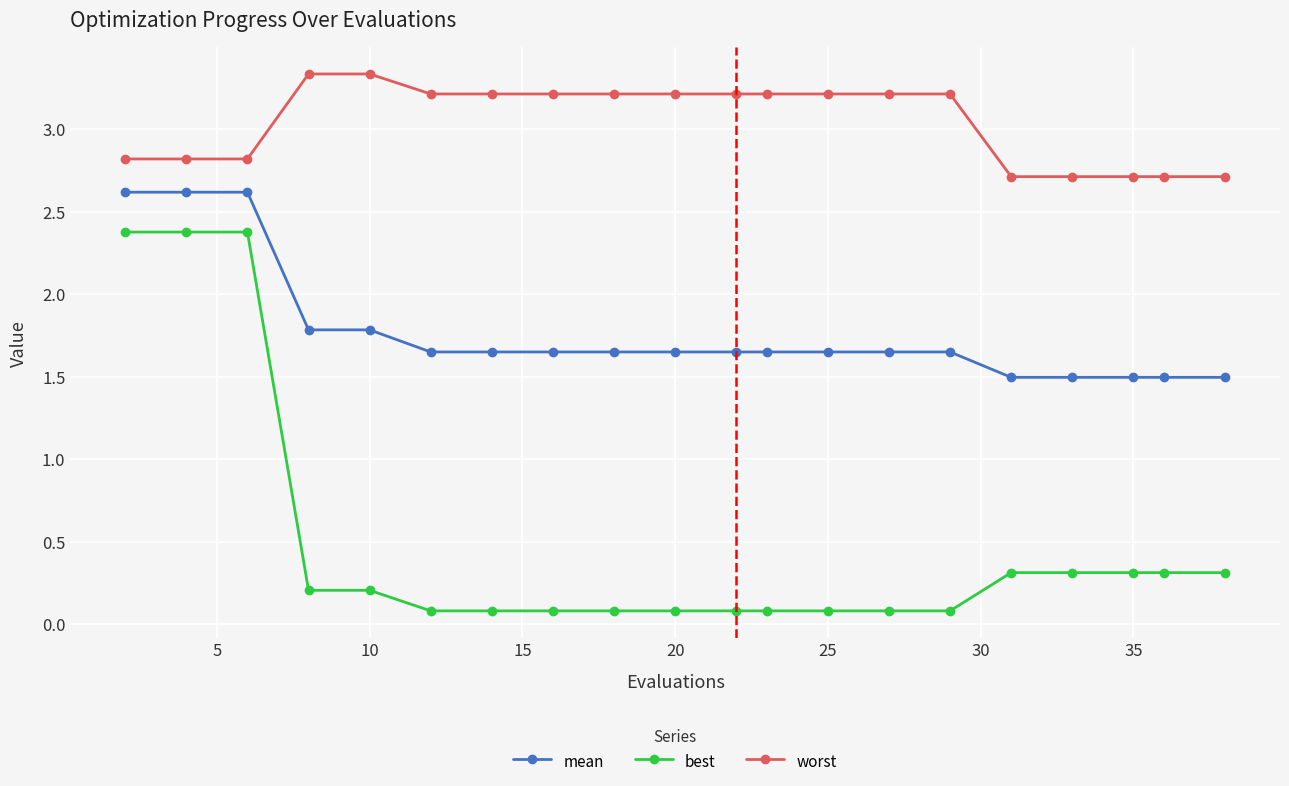

True or false: worst and mean intersect in this chart.

False